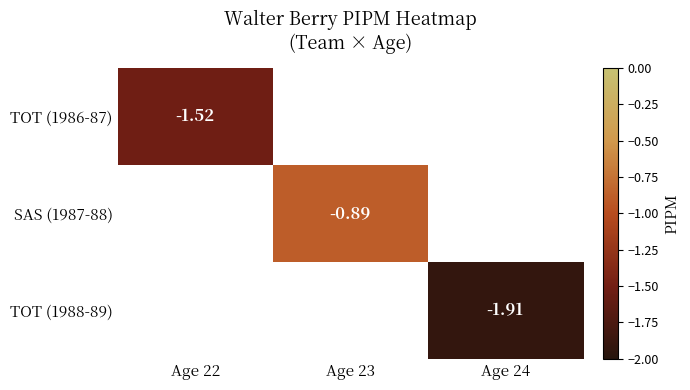

Which label corresponds to the smallest value in the chart?

Age 24